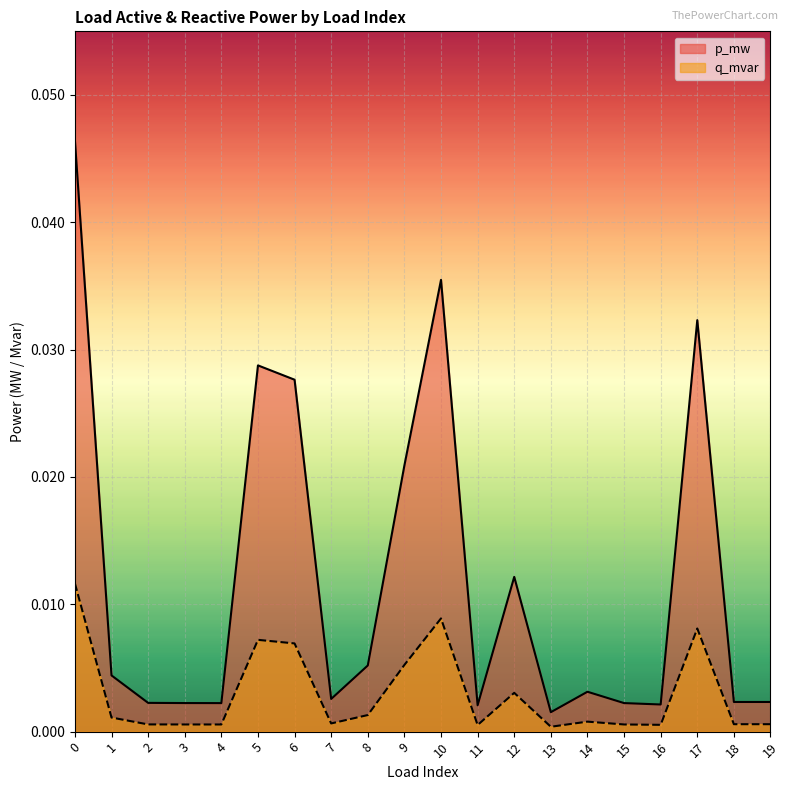

Is it true that q_mvar equals 0.0 at 1?

False